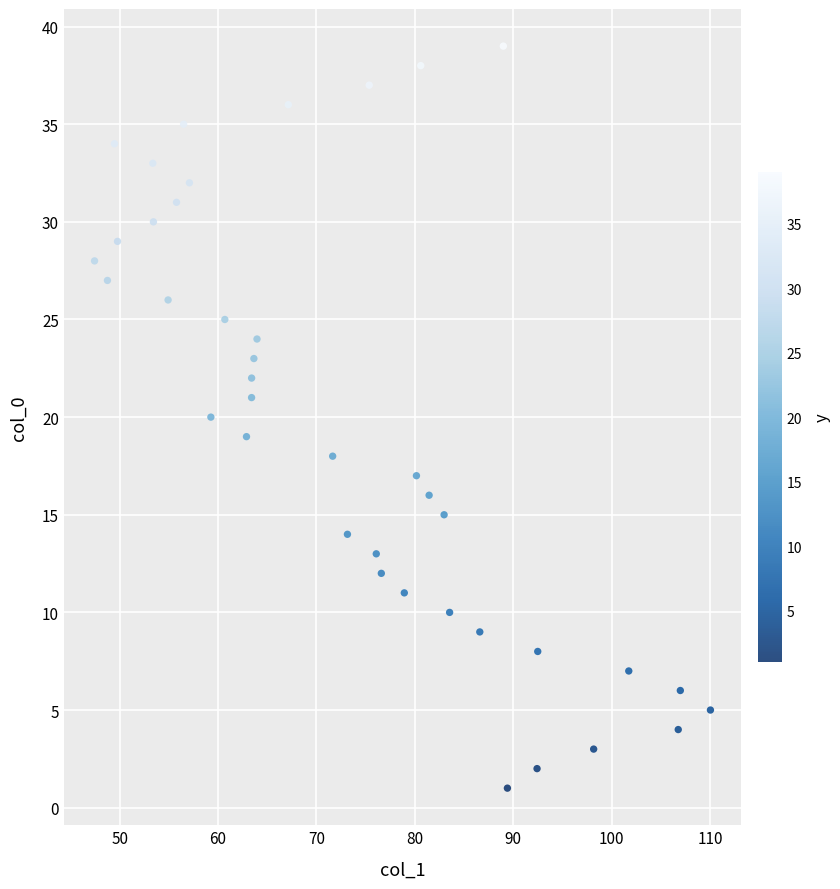

What is the range of Y values (max minus min)?

38